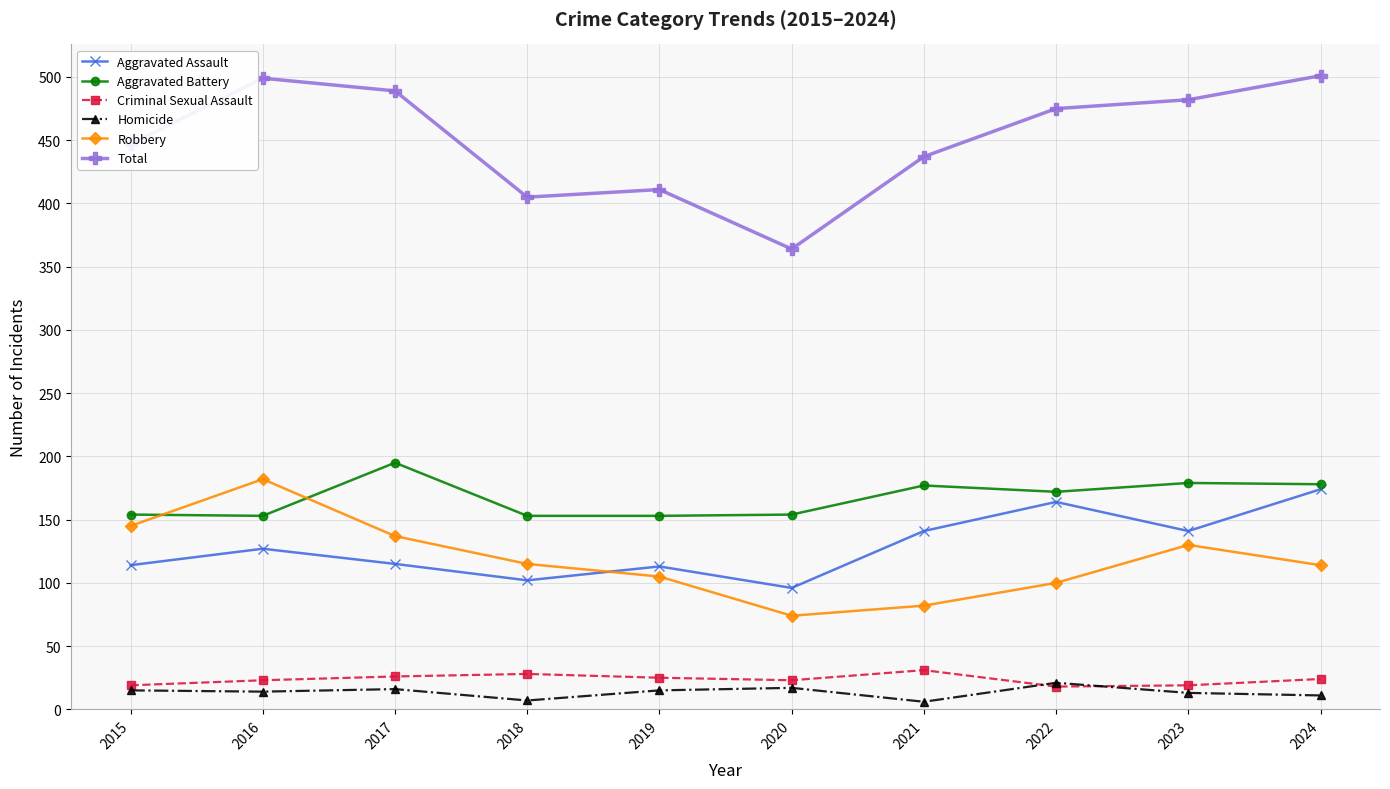

What is the difference between the Homicide values at 2016 and 2021?

8